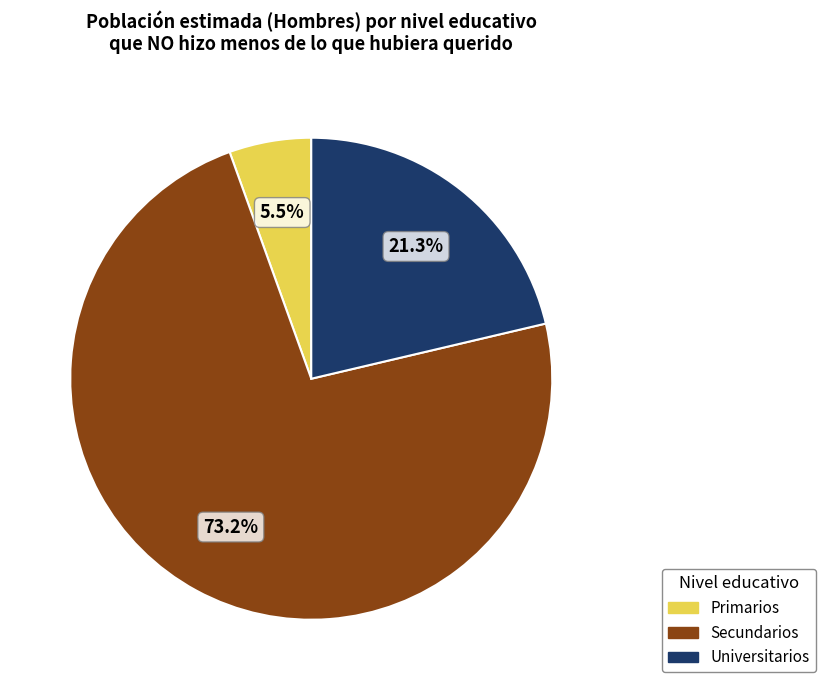

Which slice is the smallest?

Primarios